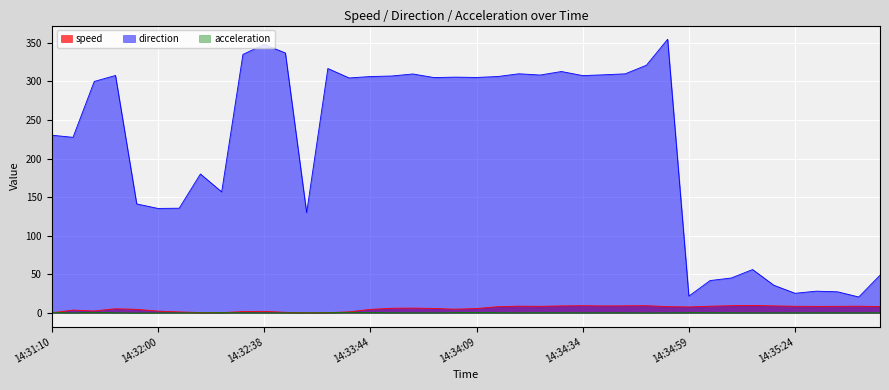

Reading right to left, extract all data points from this chart.

speed: 8.2	8.5	8.4	8.3	8.4	9.0	9.5	9.2	8.5	7.6	8.0	9.2	9.0	8.9	9.2	9.0	8.3	8.6	7.9	5.6	4.7	5.6	6.1	5.9	4.4	1.2	0.2	0.1	0.6	1.9	1.6	0.2	0.3	1.1	2.2	4.4	5.3	2.4	3.5	0.0
direction: 48.7	20.5	27.2	28.0	25.3	35.7	56.1	45.1	41.8	21.6	354.7	321.0	309.9	308.7	307.6	312.9	308.3	310.0	306.4	305.2	305.6	305.0	309.7	307.1	306.4	304.5	316.8	129.8	336.9	348.0	335.0	156.8	180.0	135.6	135.3	141.2	307.8	300.0	227.6	230.3
acceleration: 0.1	-0.1	0.0	0.0	-0.0	-0.1	-0.1	0.1	0.1	0.2	-0.1	-0.2	0.0	0.0	-0.1	0.0	0.1	-0.1	0.1	0.5	0.2	-0.2	-0.1	0.0	0.3	0.6	0.1	0.0	-0.1	-0.1	0.0	0.2	-0.0	-0.1	-0.2	-0.4	-0.0	0.6	-0.2	0.7